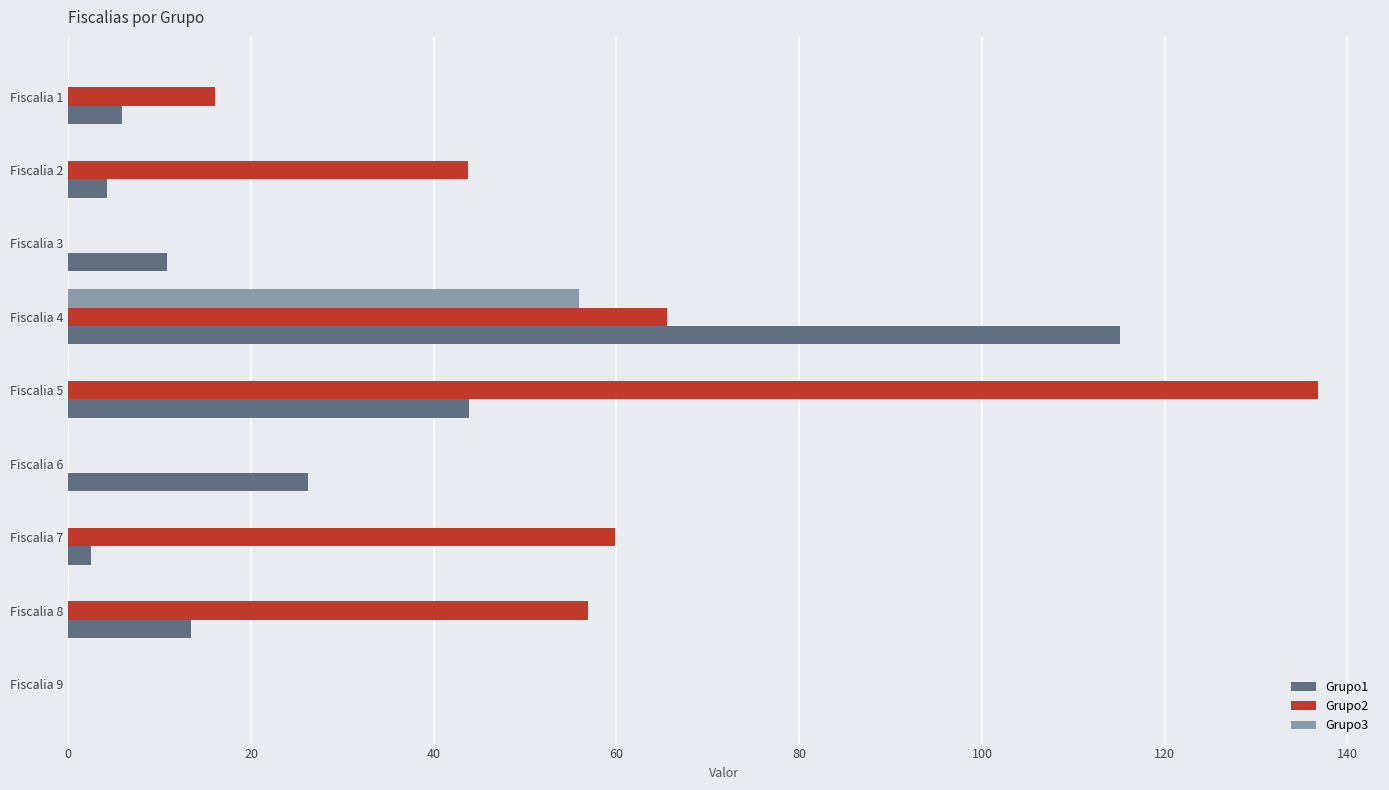

What is the sum of the Grupo1 values at Fiscalia 9 and Fiscalia 1?

5.8